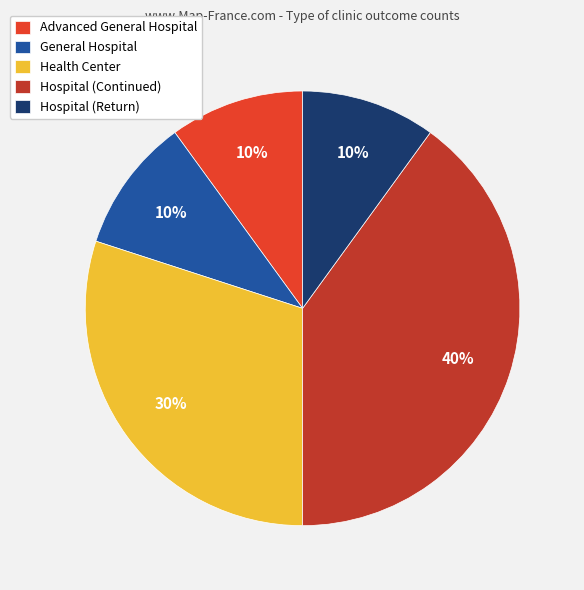

To the nearest percent, what percentage of the pie is Advanced General Hospital?

10%